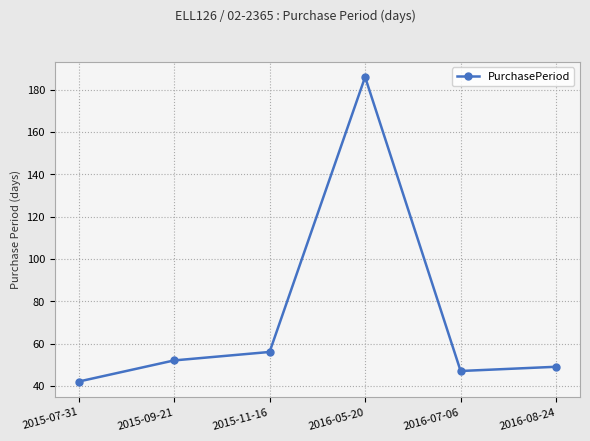

Where is the data nearest to the value 114?

2015-11-16